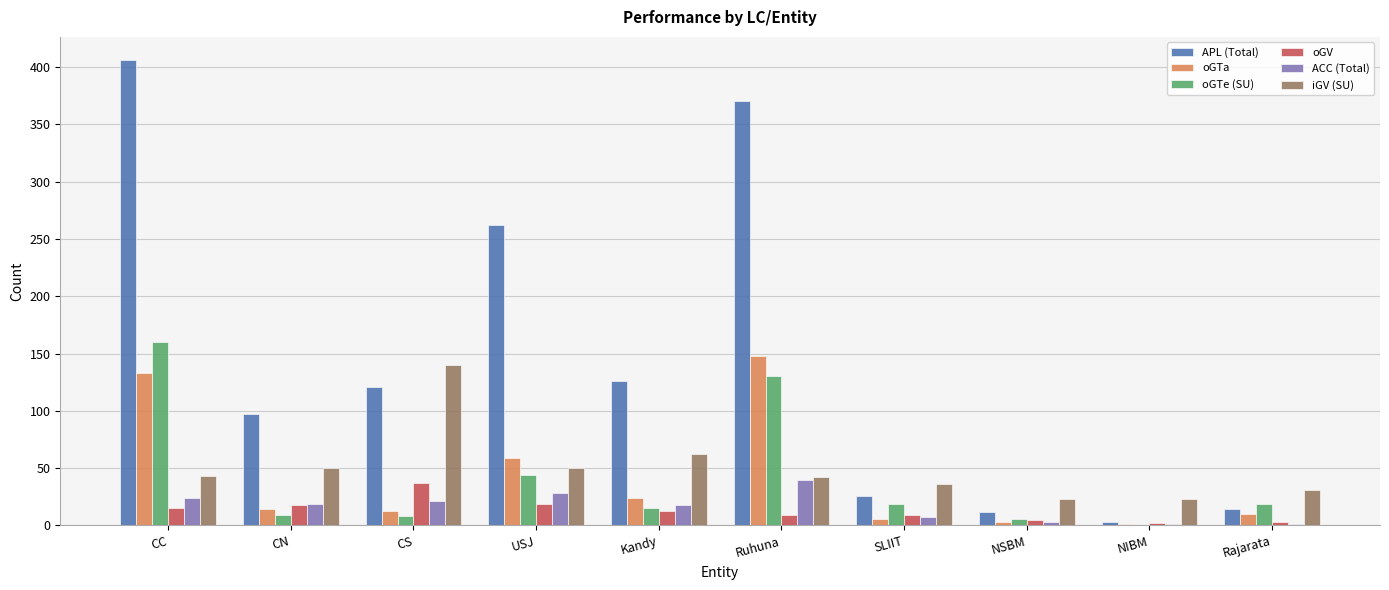

What is the maximum value shown in the chart?

406